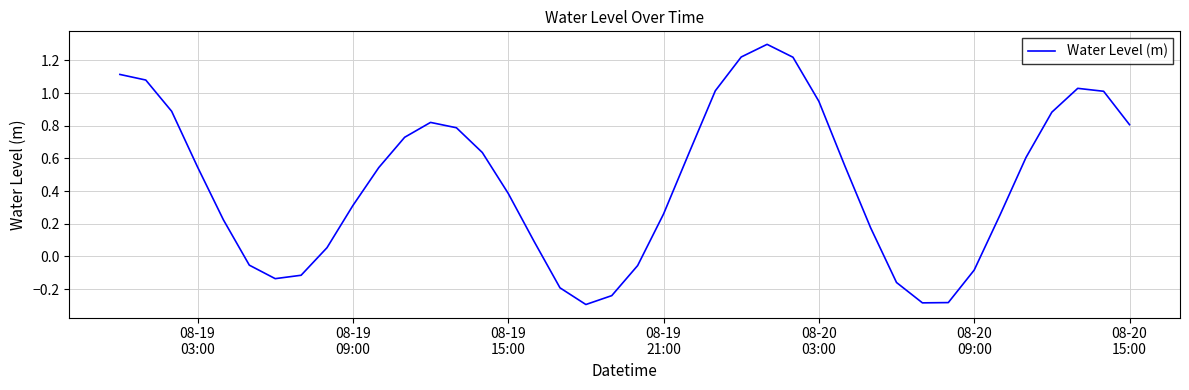

What is the minimum value shown in the chart?

-0.3